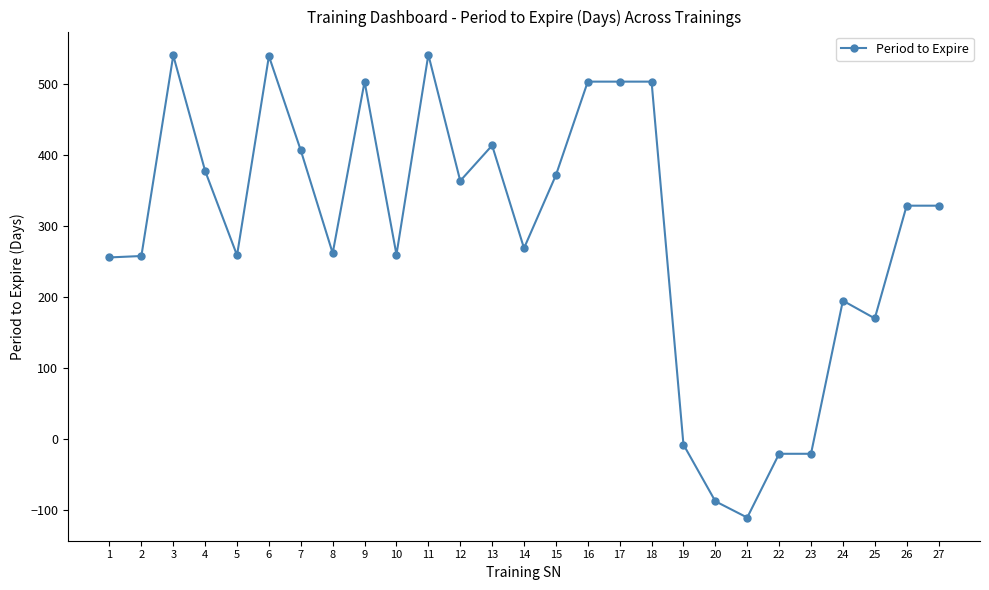

The chart shows a value of 84 at 15. True or false?

False